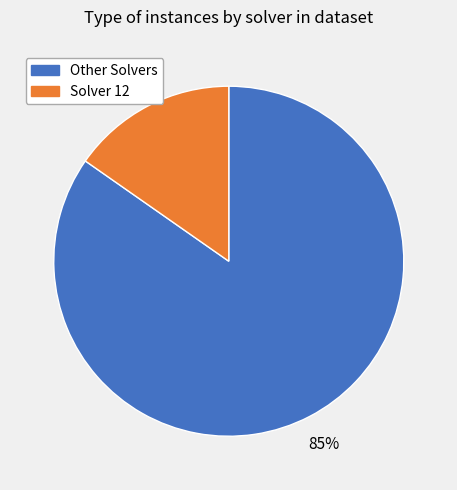

Do Solver 12 and Other Solvers together represent more than half of the pie?

Yes